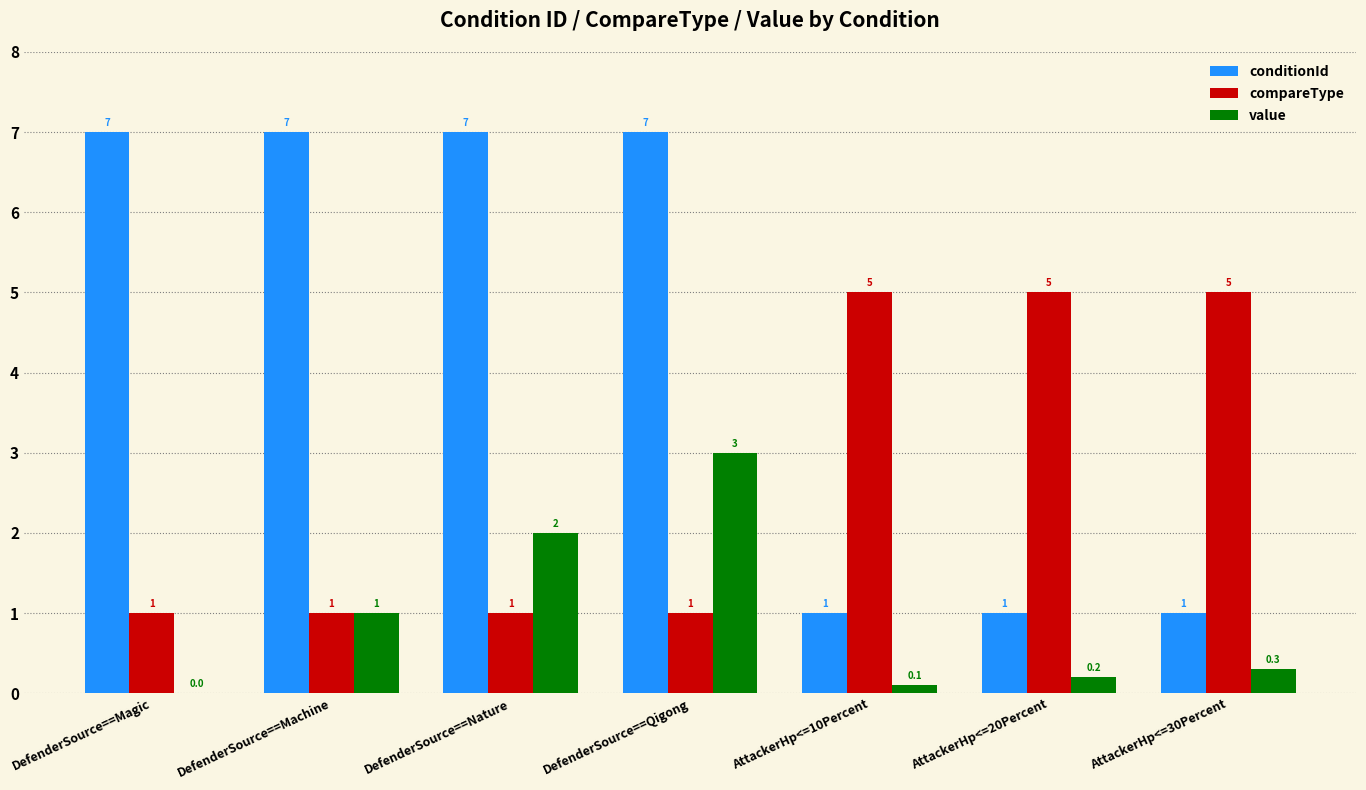

How many conditionId values are between 1 and 7?

7